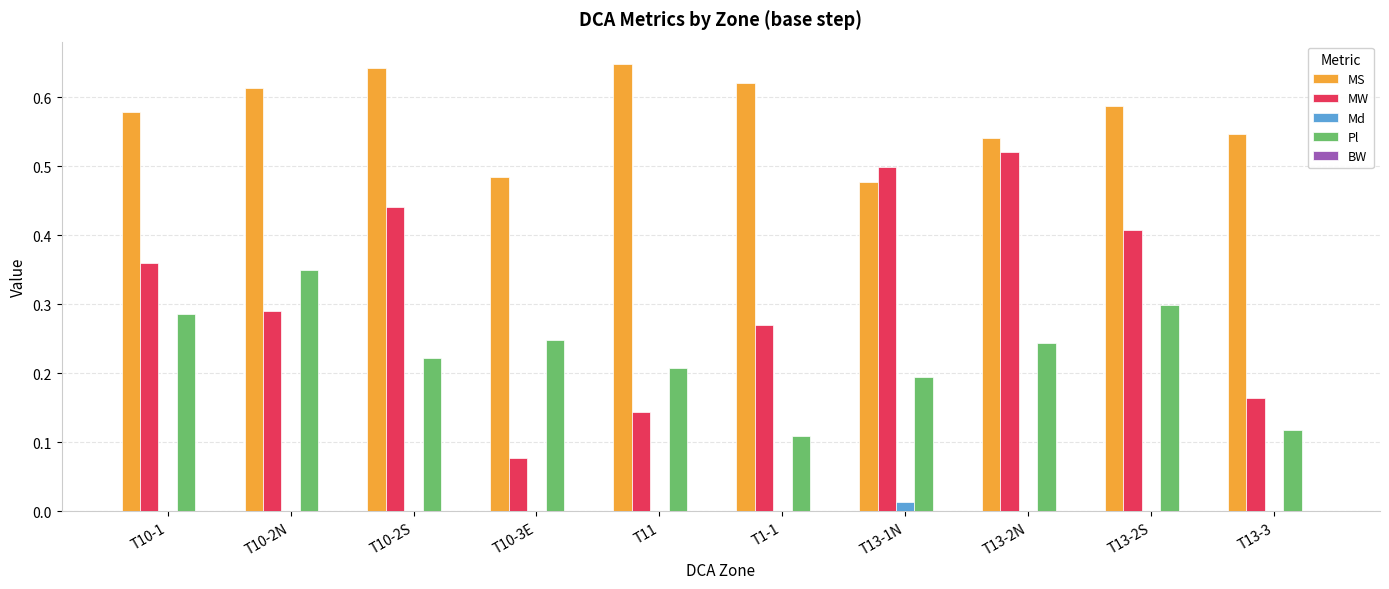

Is the value of MS at T1-1 greater than the value of MW at T13-3?

Yes